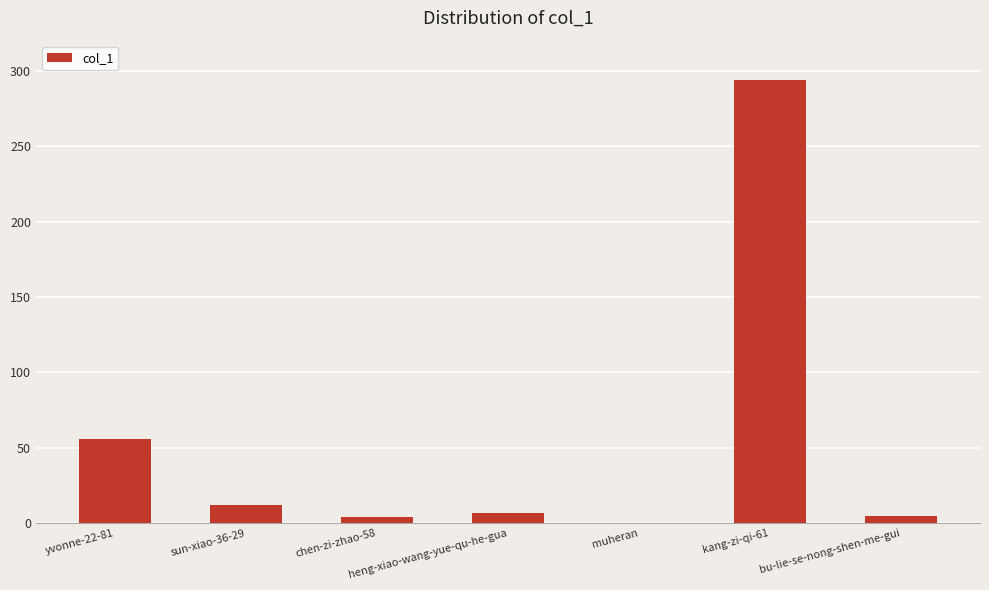

Which category has the highest value across all series?

kang-zi-qi-61